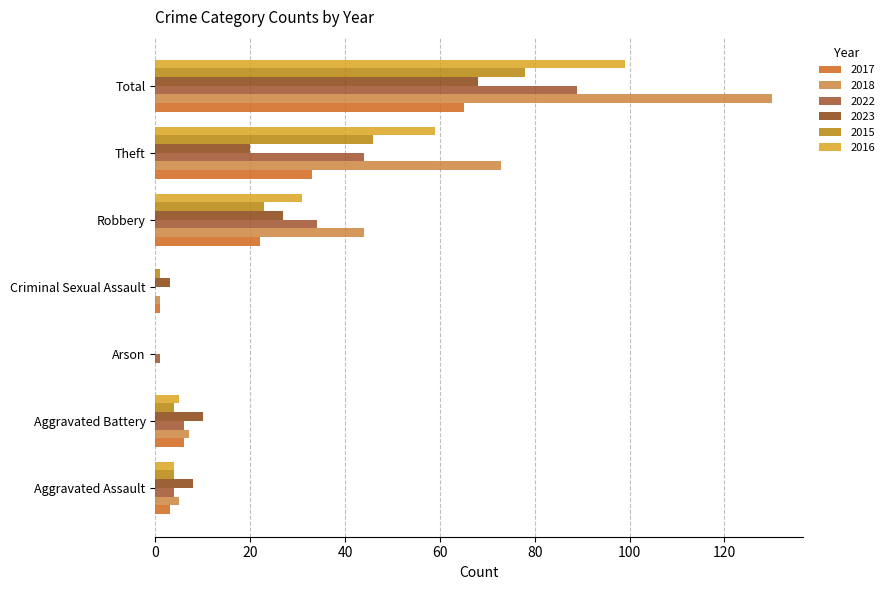

The 2018 series shows 130 at Total. True or false?

True